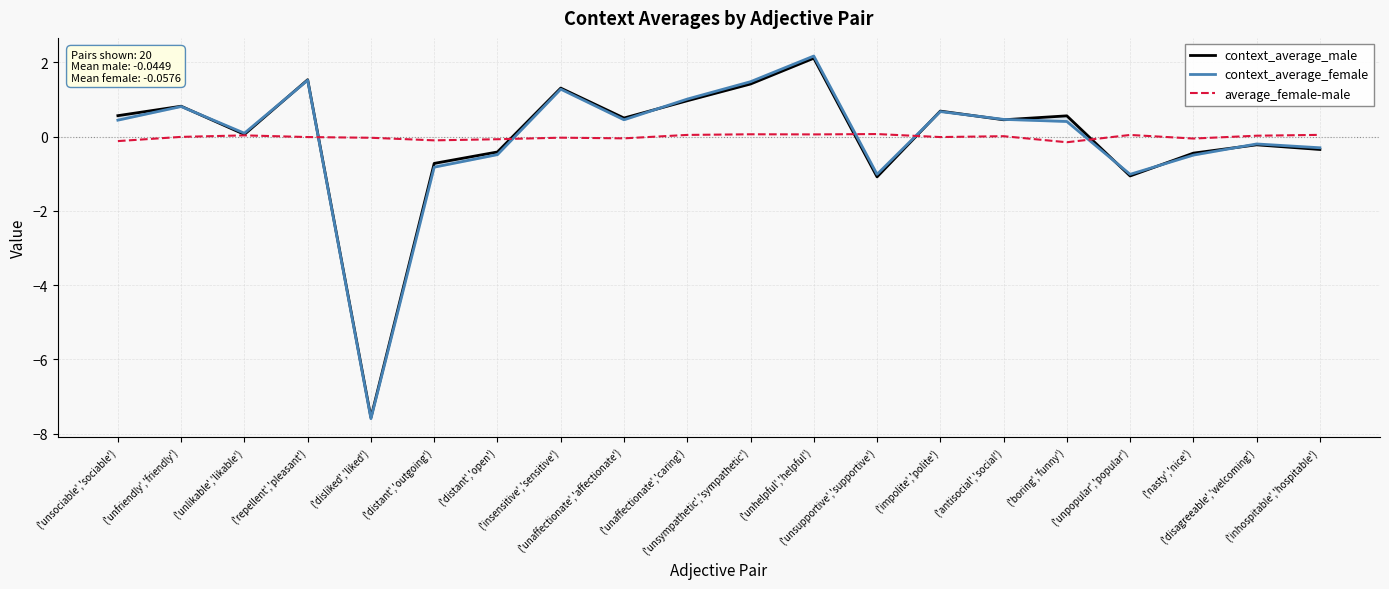

At which label does context_average_female first exceed 0?

('unsociable','sociable')